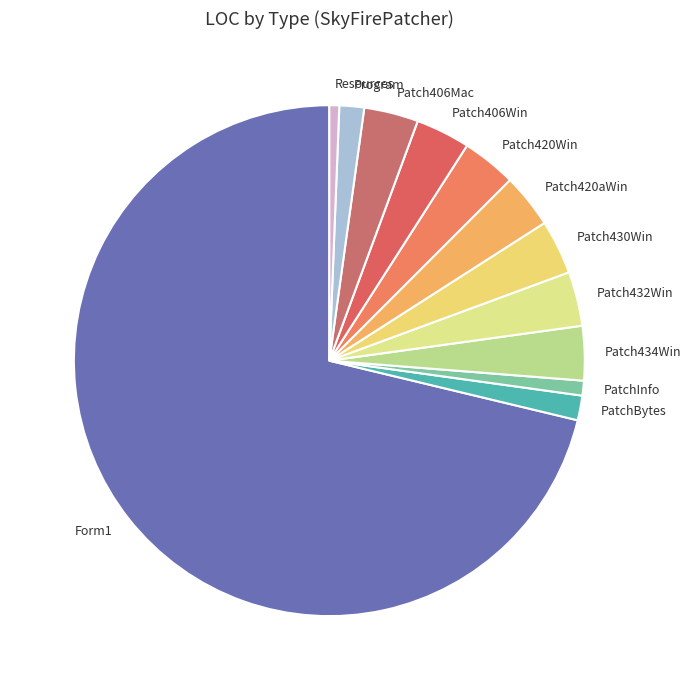

The Patch420aWin slice represents 3% of the pie. True or false?

True